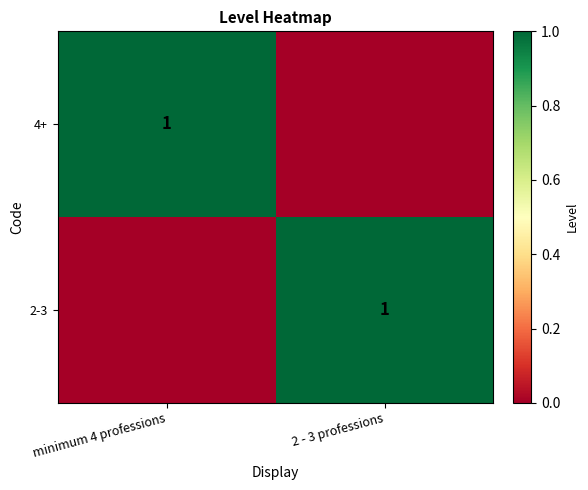

At which category is the sum across all series the highest?

minimum 4 professions